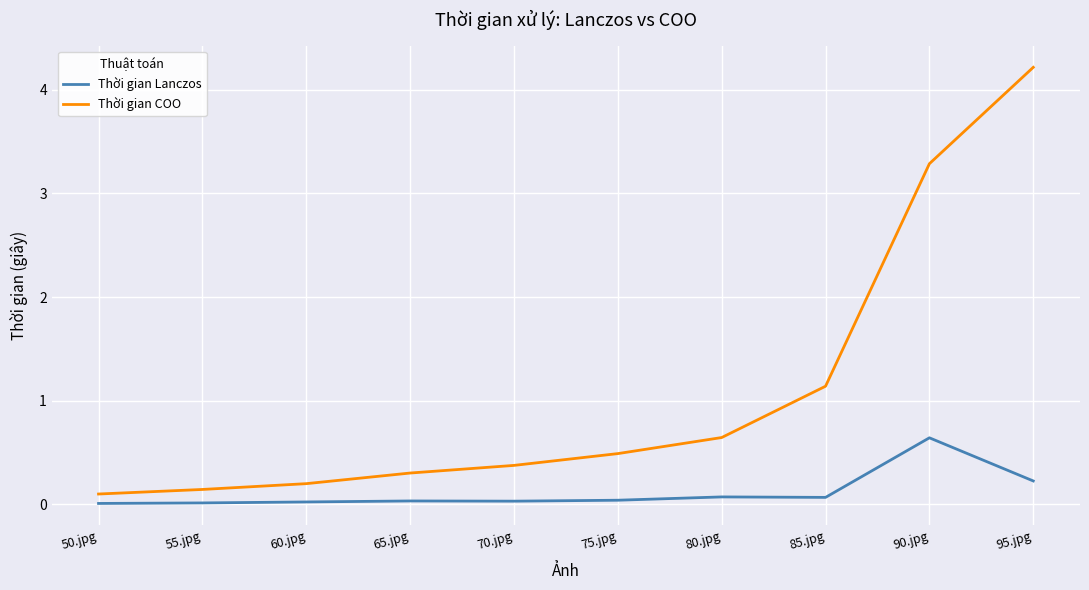

Which series changed the most between 60.jpg and 80.jpg?

Thời gian COO